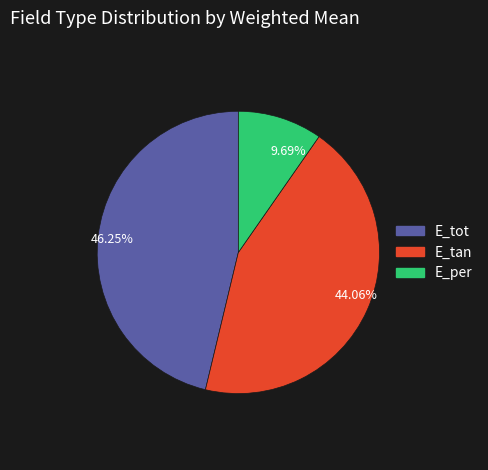

Is there a majority slice in this chart?

No